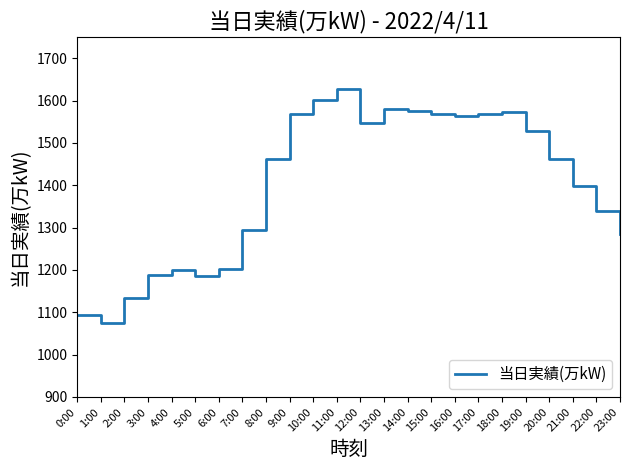

Does the chart have visible grid lines?

No